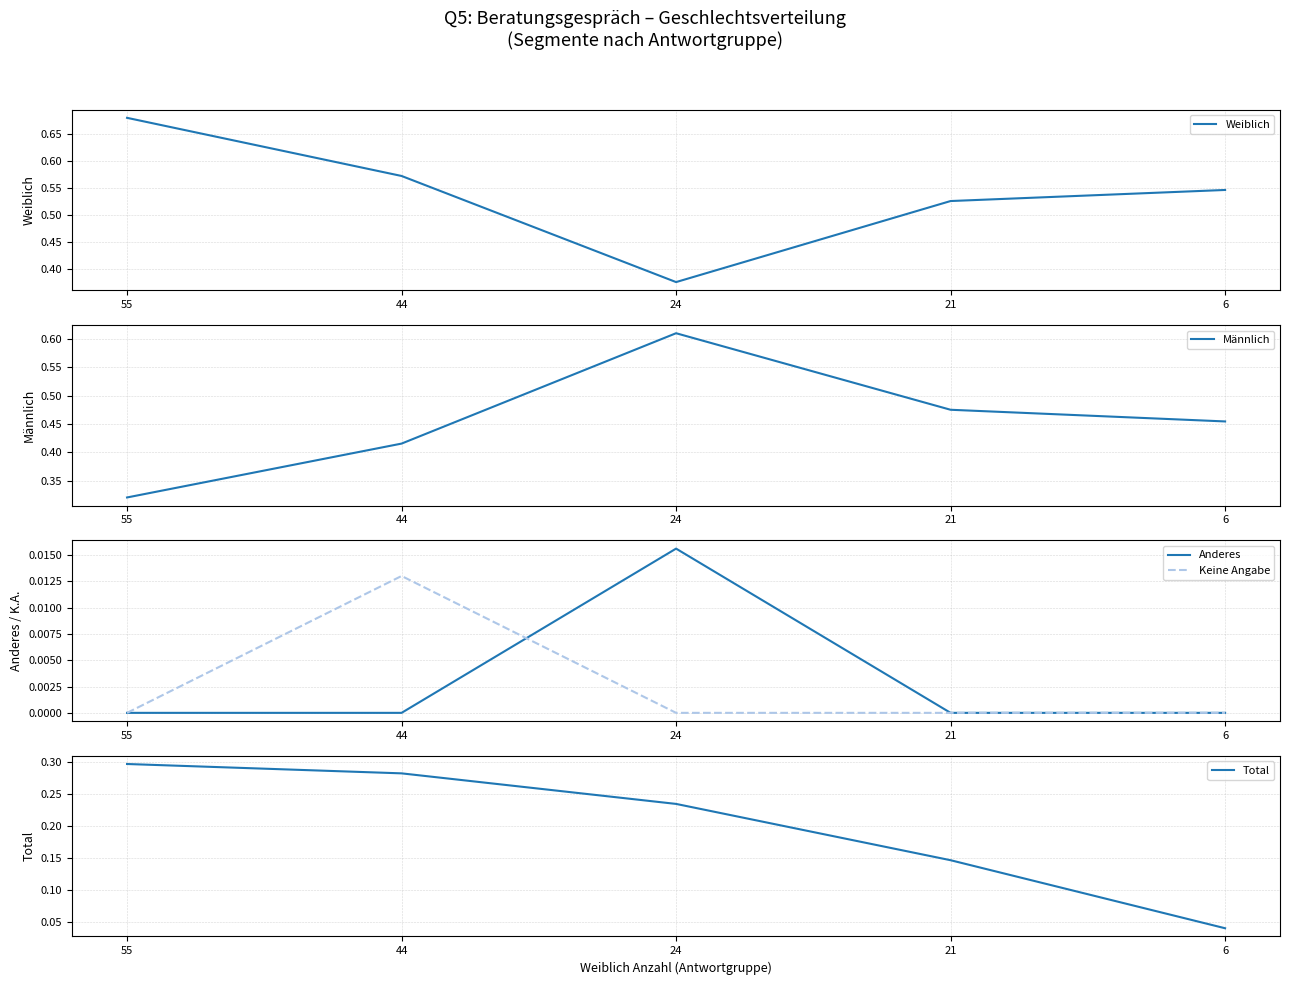

In Anderes, how many points are higher than both neighbors (excluding endpoints)?

1